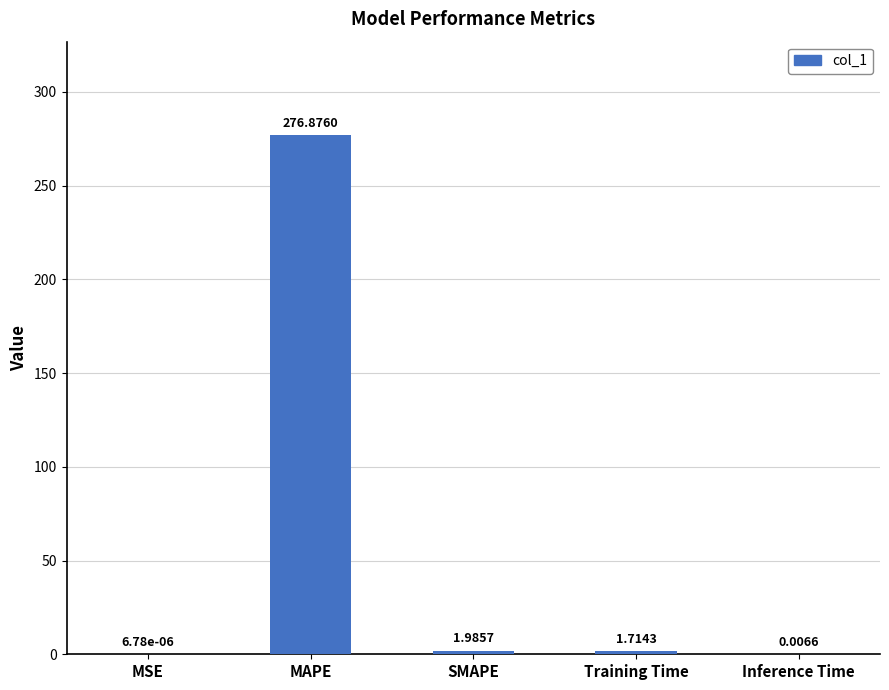

What is the sum of all values?

280.6